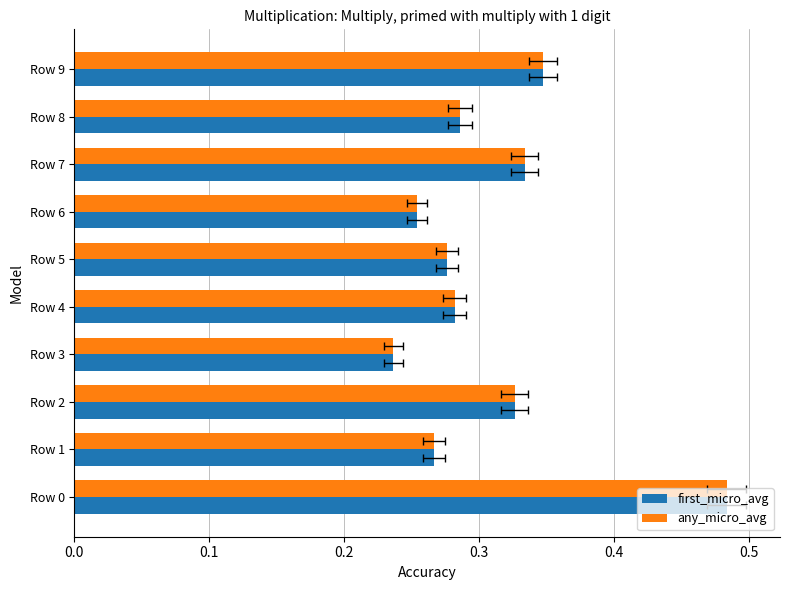

What is the difference between the maximum and second lowest values in the any_micro_avg series?

0.2